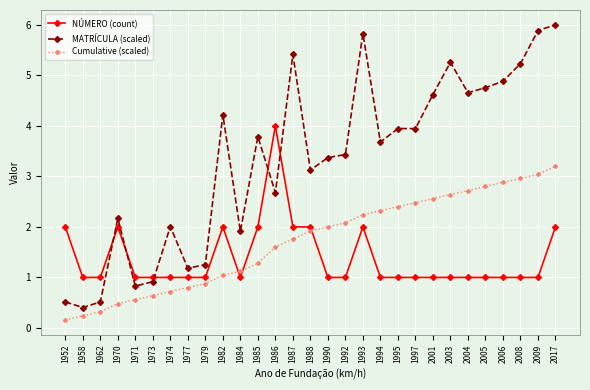

At which category is the sum across all series the highest?

2017